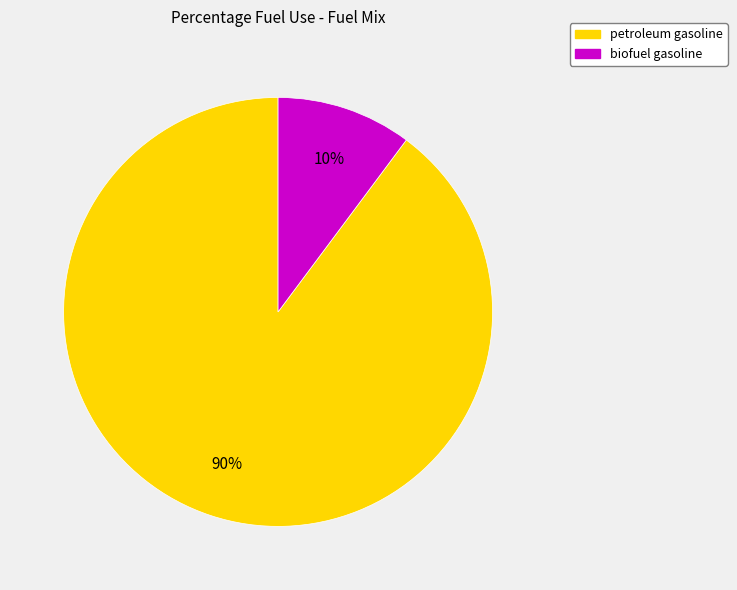

The petroleum gasoline slice represents 90% of the pie. True or false?

True